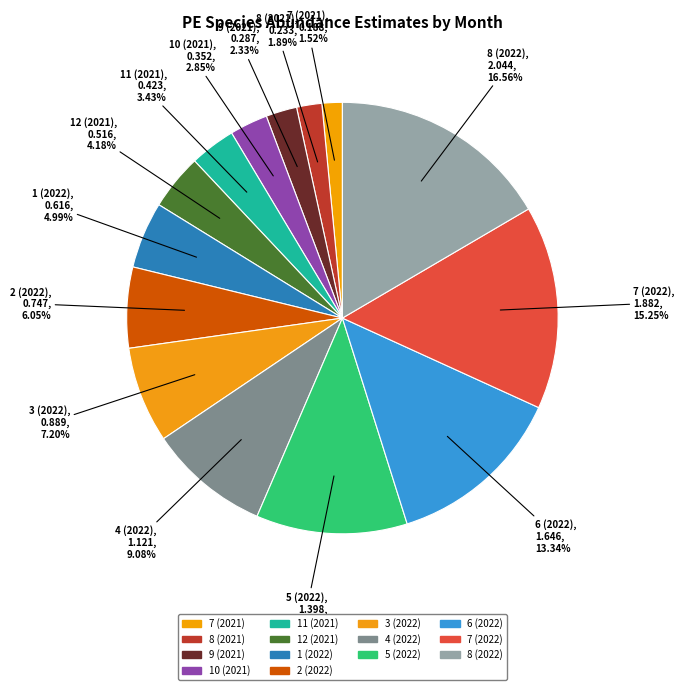

Rank the categories by value from lowest to highest.

7 (2021), 8 (2021), 9 (2021), 10 (2021), 11 (2021), 12 (2021), 1 (2022), 2 (2022), 3 (2022), 4 (2022), 5 (2022), 6 (2022), 7 (2022), 8 (2022)